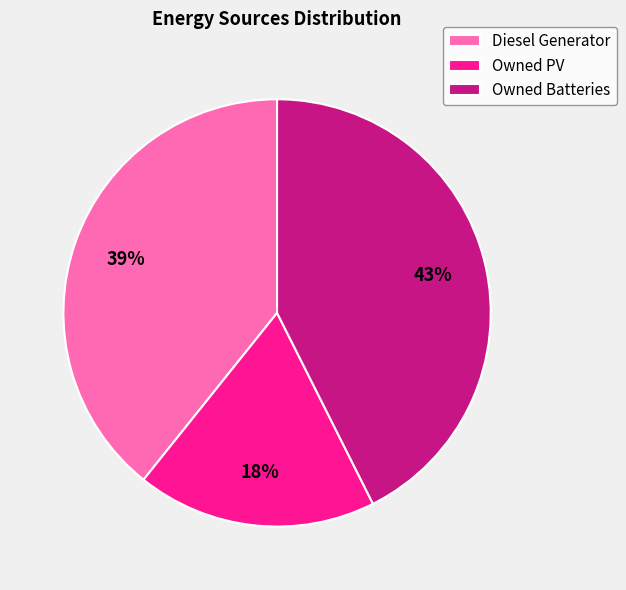

To the nearest percent, what is the combined percentage of Owned PV and Diesel Generator?

57%